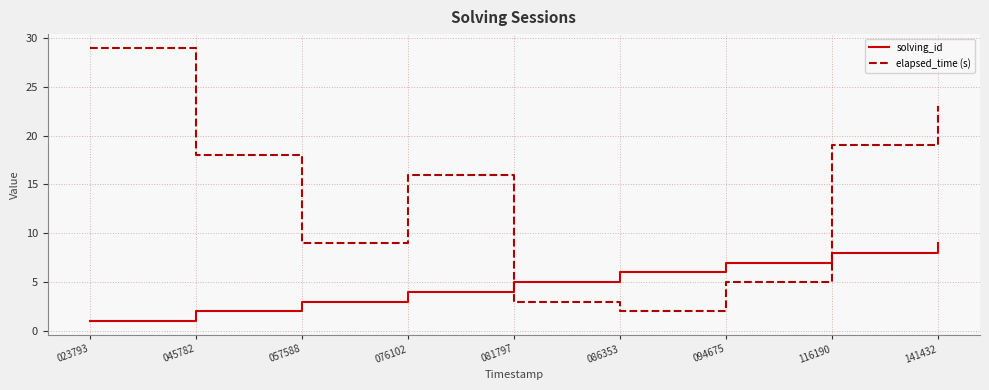

True or false: elapsed_time (s) has a value of 1 at 081797.

False